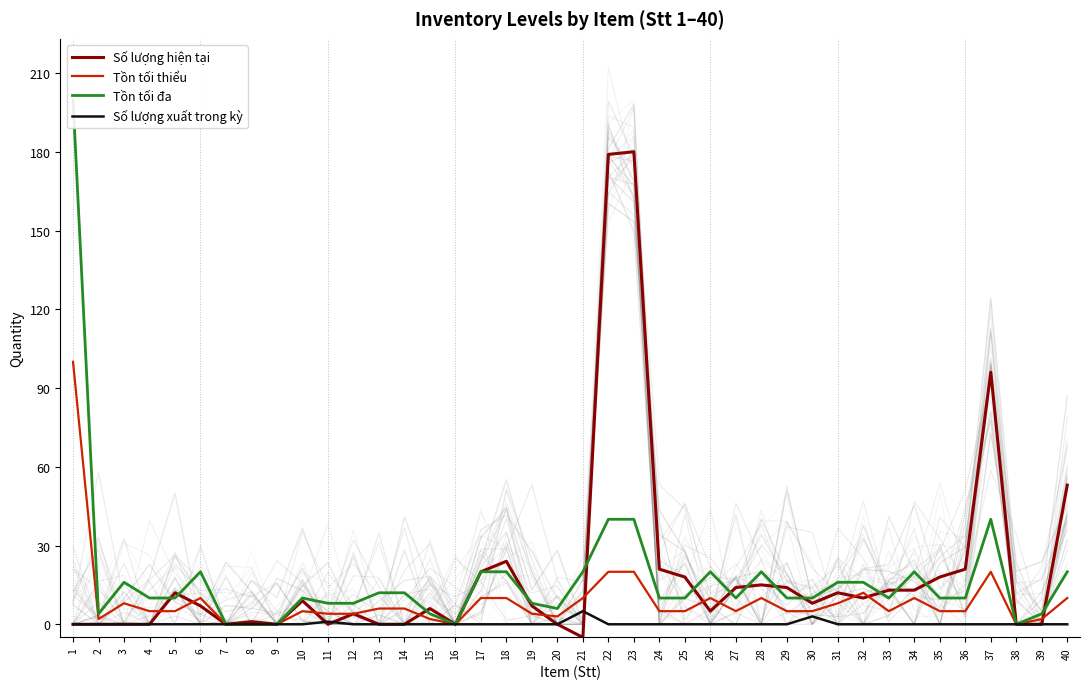

Reading left to right, transcribe all the data shown in this chart.

Số lượng hiện tại: 1=0	2=0	3=0	4=0	5=12	6=7	7=0	8=1	9=0	10=9	11=0	12=4	13=0	14=0	15=6	16=0	17=20	18=24	19=7	20=0	21=-5	22=179	23=180	24=21	25=18	26=5	27=14	28=15	29=14	30=8	31=12	32=10	33=13	34=13	35=18	36=21	37=96	38=0	39=0	40=53
Tồn tối thiểu: 1=100	2=2	3=8	4=5	5=5	6=10	7=0	8=0	9=0	10=5	11=4	12=4	13=6	14=6	15=2	16=0	17=10	18=10	19=4	20=3	21=10	22=20	23=20	24=5	25=5	26=10	27=5	28=10	29=5	30=5	31=8	32=12	33=5	34=10	35=5	36=5	37=20	38=0	39=2	40=10
Tồn tối đa: 1=200	2=4	3=16	4=10	5=10	6=20	7=0	8=0	9=0	10=10	11=8	12=8	13=12	14=12	15=4	16=0	17=20	18=20	19=8	20=6	21=20	22=40	23=40	24=10	25=10	26=20	27=10	28=20	29=10	30=10	31=16	32=16	33=10	34=20	35=10	36=10	37=40	38=0	39=4	40=20
Số lượng xuất trong kỳ: 1=0	2=0	3=0	4=0	5=0	6=0	7=0	8=0	9=0	10=0	11=1	12=0	13=0	14=0	15=0	16=0	17=0	18=0	19=0	20=0	21=5	22=0	23=0	24=0	25=0	26=0	27=0	28=0	29=0	30=3	31=0	32=0	33=0	34=0	35=0	36=0	37=0	38=0	39=0	40=0